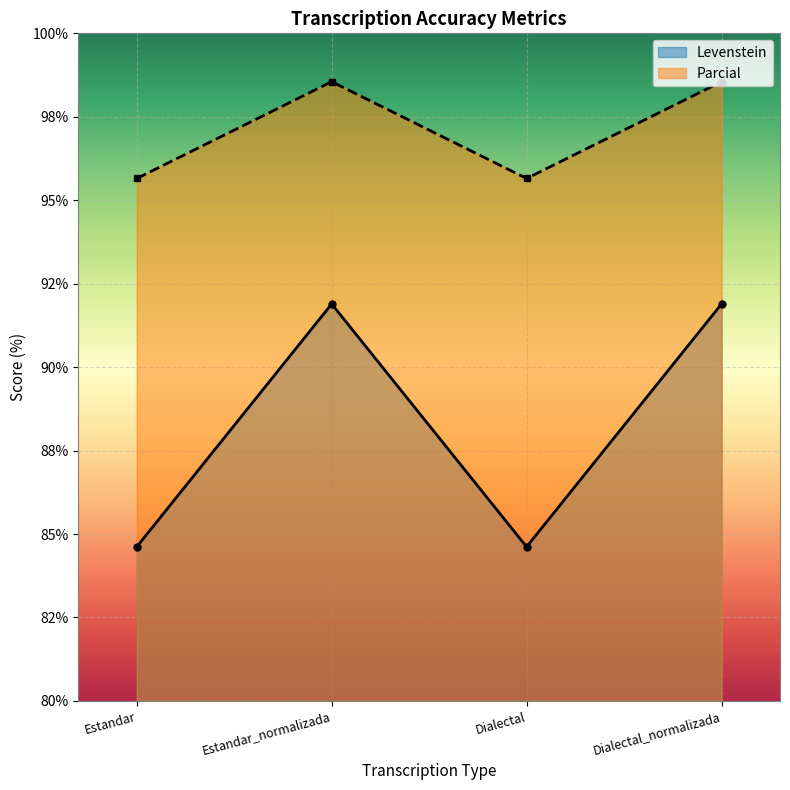

Where is Levenstein nearest to the value 88?

Estandar